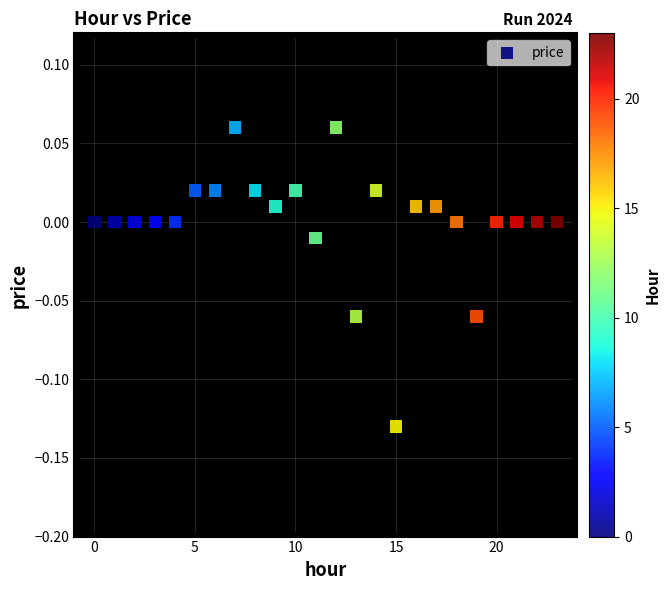

Count the number of points in this scatter plot.

24